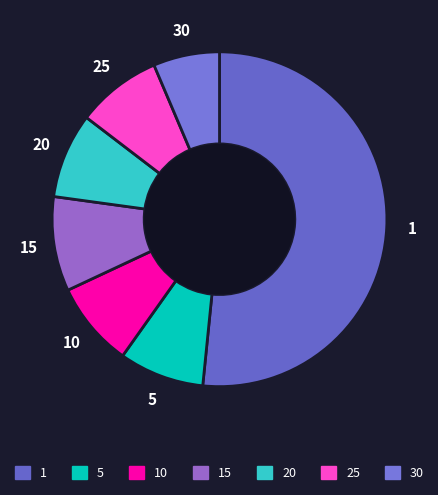

Is the sum of 25 and 5 greater than half?

No